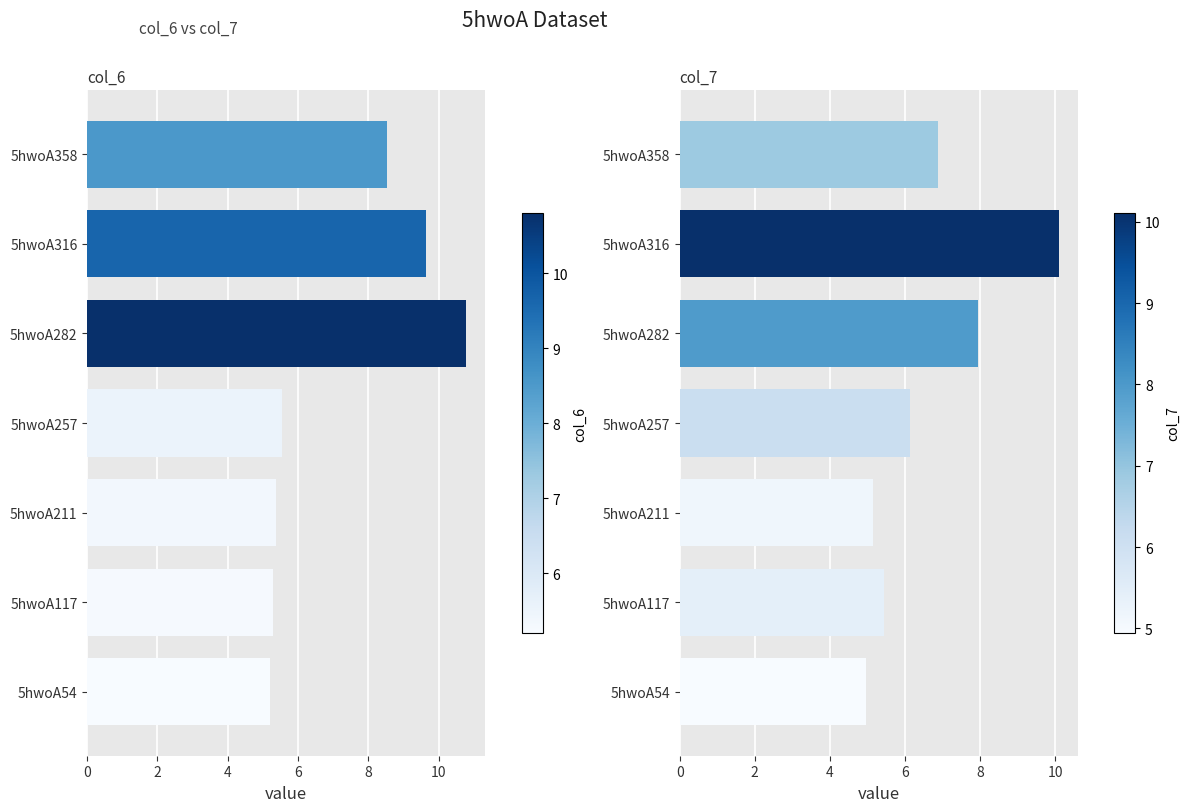

What is the value of the col_6 bar at the 5th from the left?

10.8